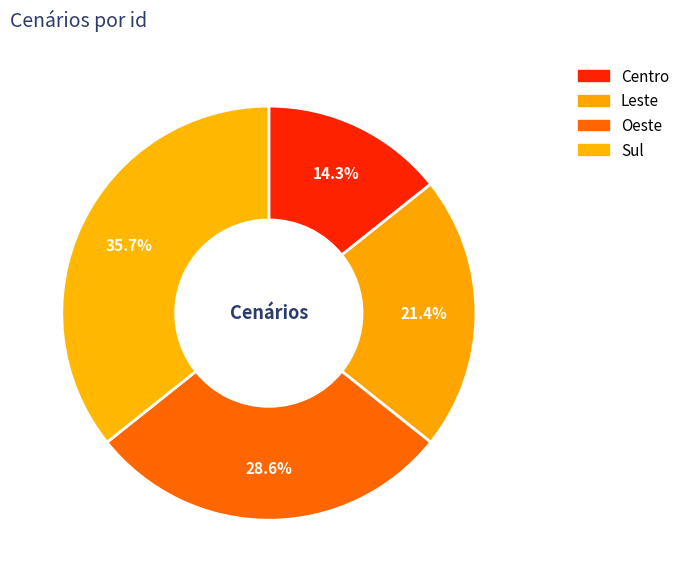

Count the number of slices in the pie.

4